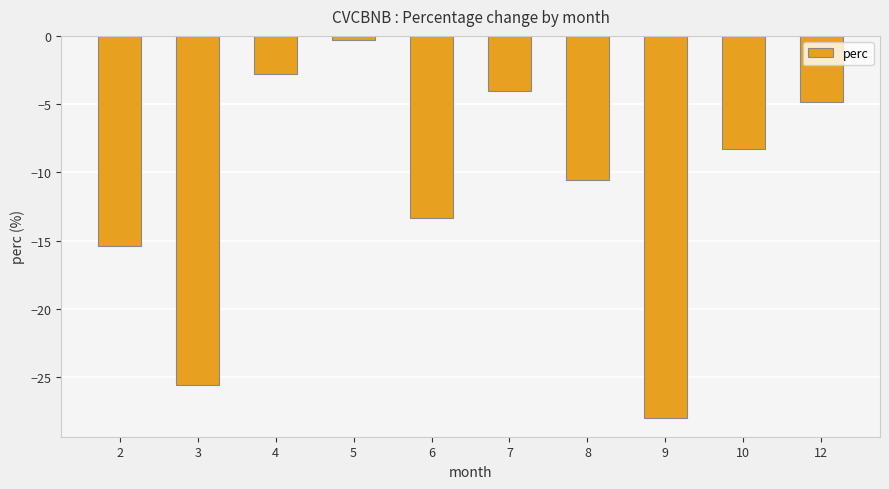

What is the change in value from 2 to 12?

+10.5